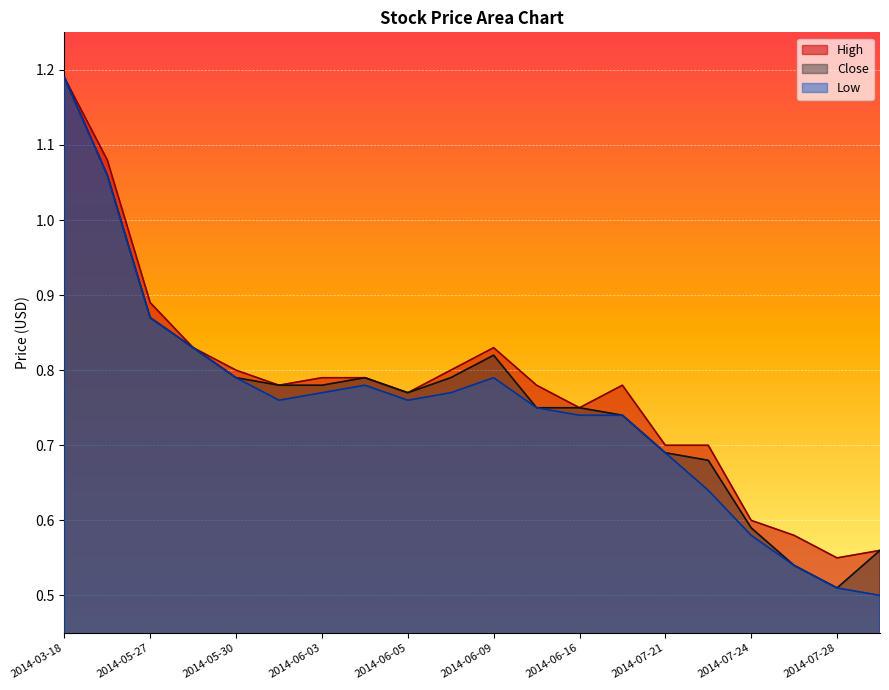

Reading left to right, what are all the values shown in this chart?

High: 1.2	1.1	0.9	0.8	0.8	0.8	0.8	0.8	0.8	0.8	0.8	0.8	0.8	0.8	0.7	0.7	0.6	0.6	0.6	0.6
Close: 1.2	1.1	0.9	0.8	0.8	0.8	0.8	0.8	0.8	0.8	0.8	0.8	0.8	0.7	0.7	0.7	0.6	0.5	0.5	0.6
Low: 1.2	1.1	0.9	0.8	0.8	0.8	0.8	0.8	0.8	0.8	0.8	0.8	0.7	0.7	0.7	0.6	0.6	0.5	0.5	0.5